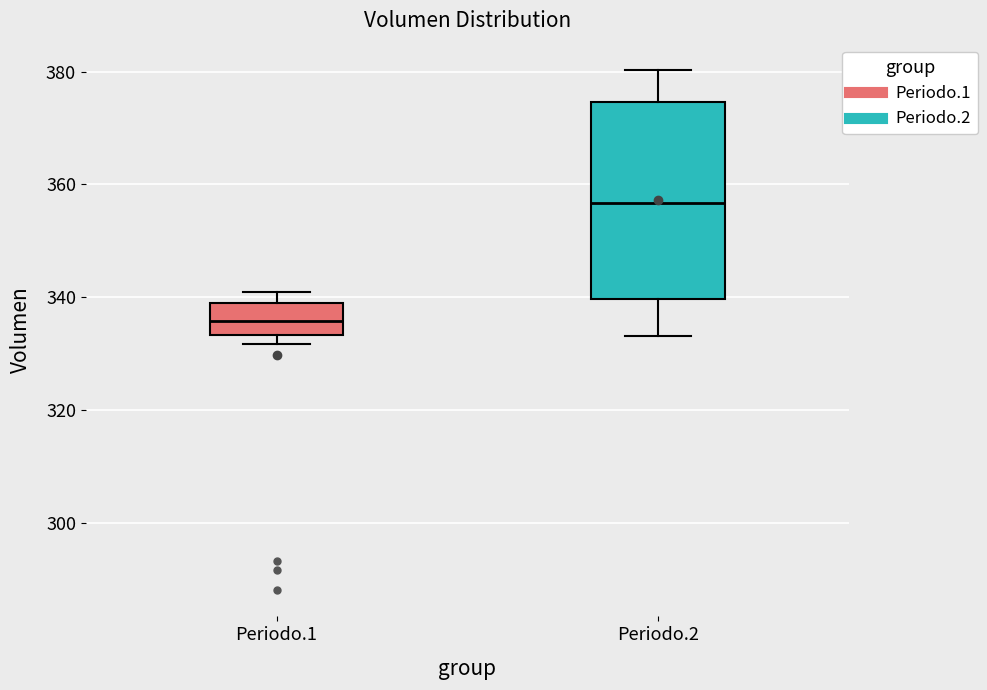

Reading left to right, read every box against the y-axis: the position of its median line, the range the box covers, and the ends of its whiskers. The values are not printed on the chart, so give them approximately, as read against the axis.

Periodo.1: median 336, box 334 to 340, whiskers 332 to 342
Periodo.2: median 356, box 340 to 374, whiskers 334 to 380